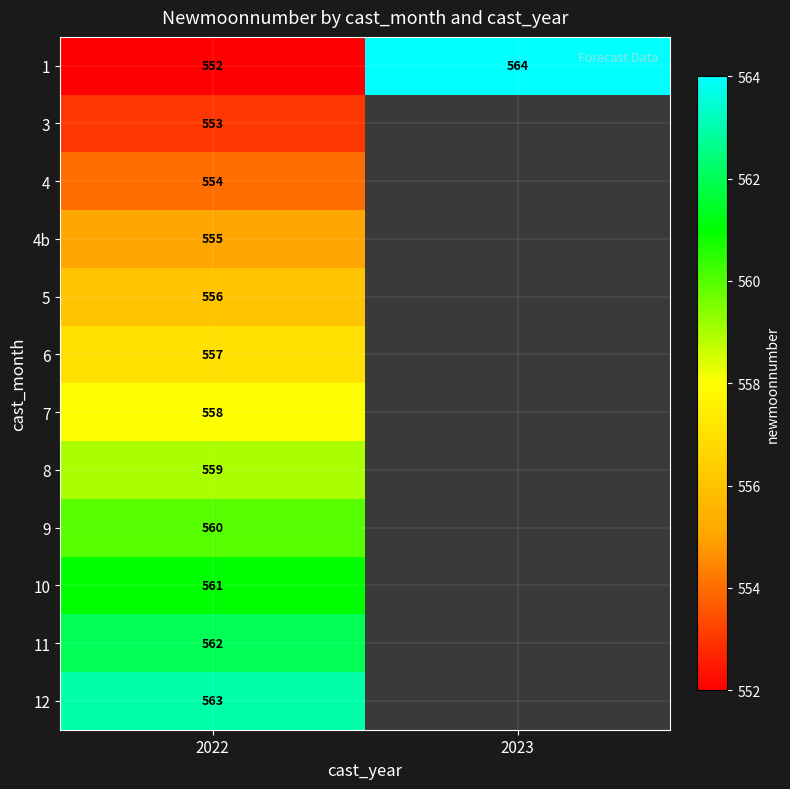

The value of 1 at 2023 is 918.4. True or false?

False